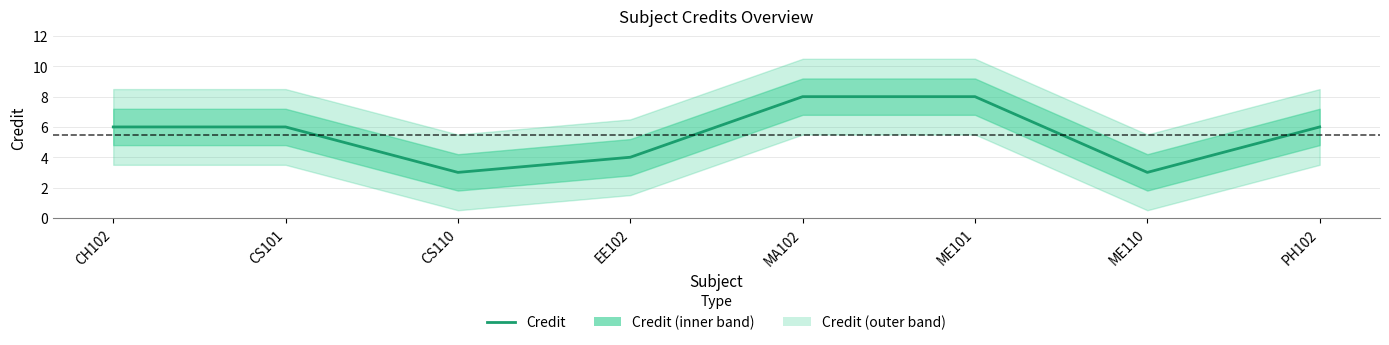

What is the sum of the values at EE102 and CS101?

10